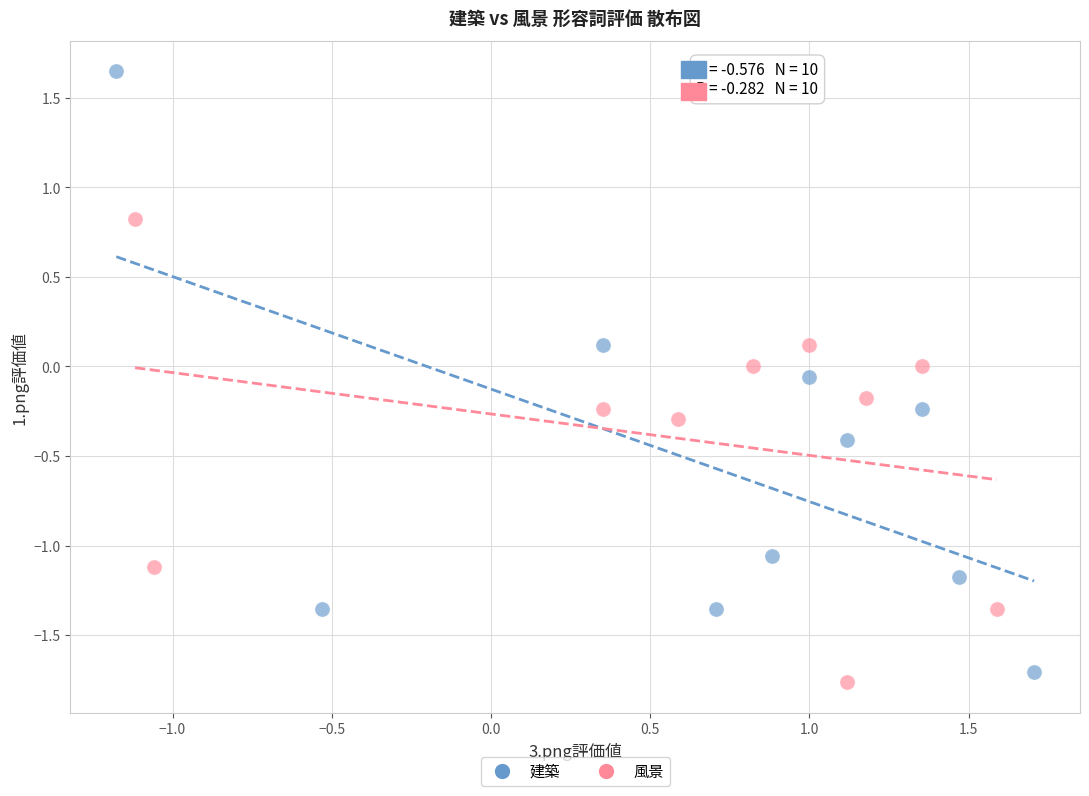

Which series contains the highest Y value?

建築